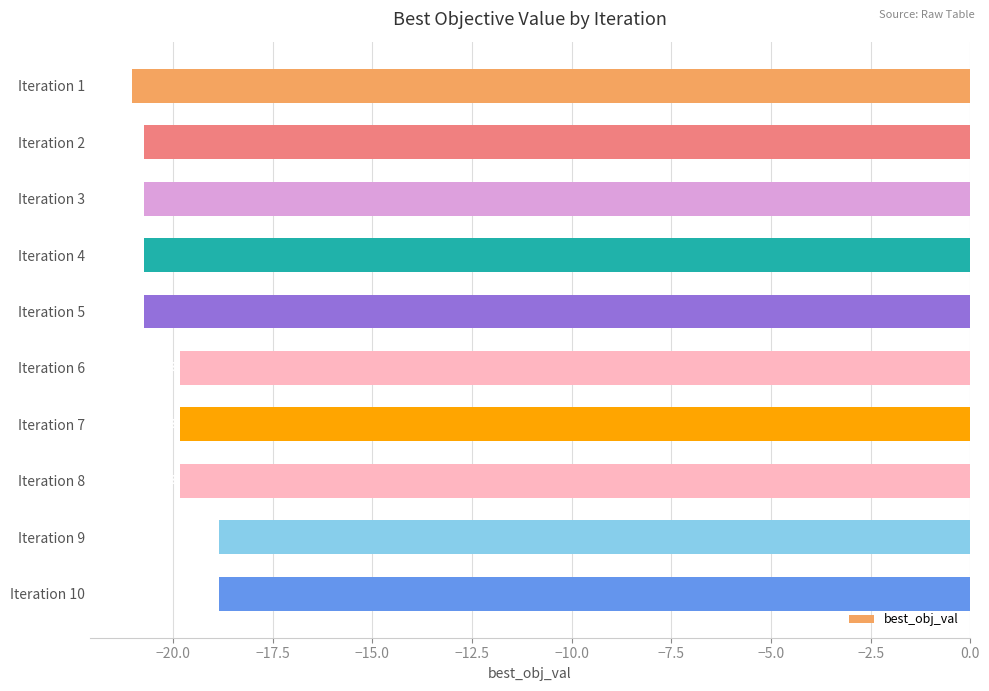

How many values are below -19?

8